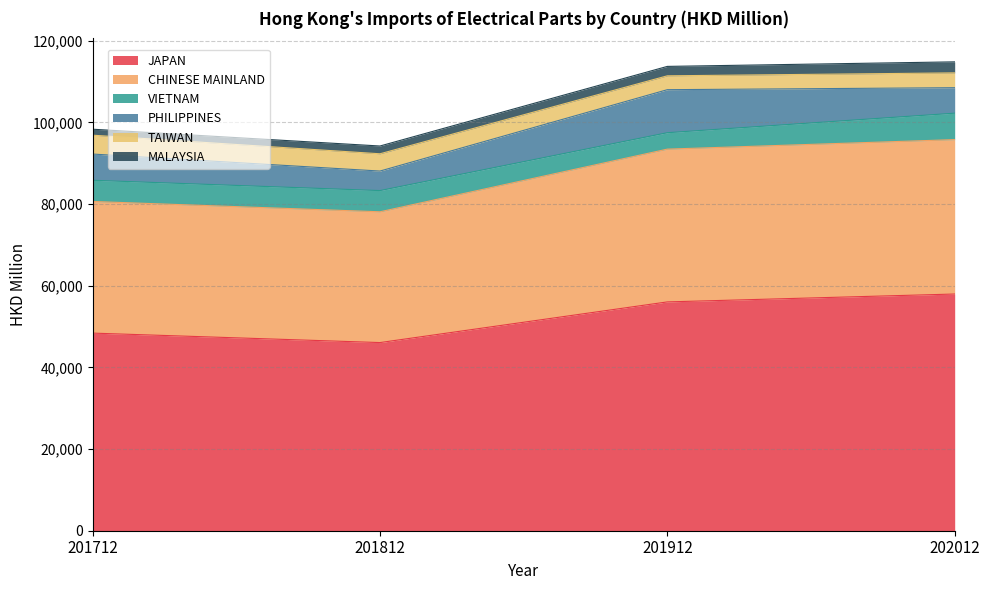

Reading left to right, what are all the values shown in this chart?

JAPAN: 48408.2	46091.0	56052.4	57983.5
CHINESE MAINLAND: 32246.0	32037.4	37424.1	37824.9
VIETNAM: 5193.6	5196.3	4023.4	6476.4
PHILIPPINES: 6421.3	4780.4	10539.1	6239.7
TAIWAN: 4620.2	4231.1	3397.1	3632.8
MALAYSIA: 1466.6	1905.0	2306.9	2700.1